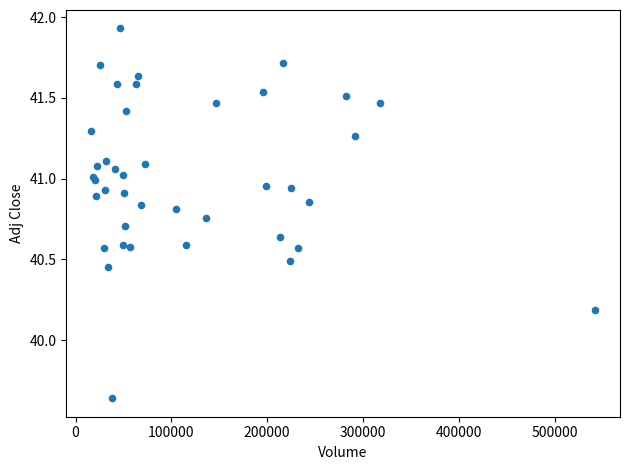

What Y value in the scatter plot is closest to 40?

40.2